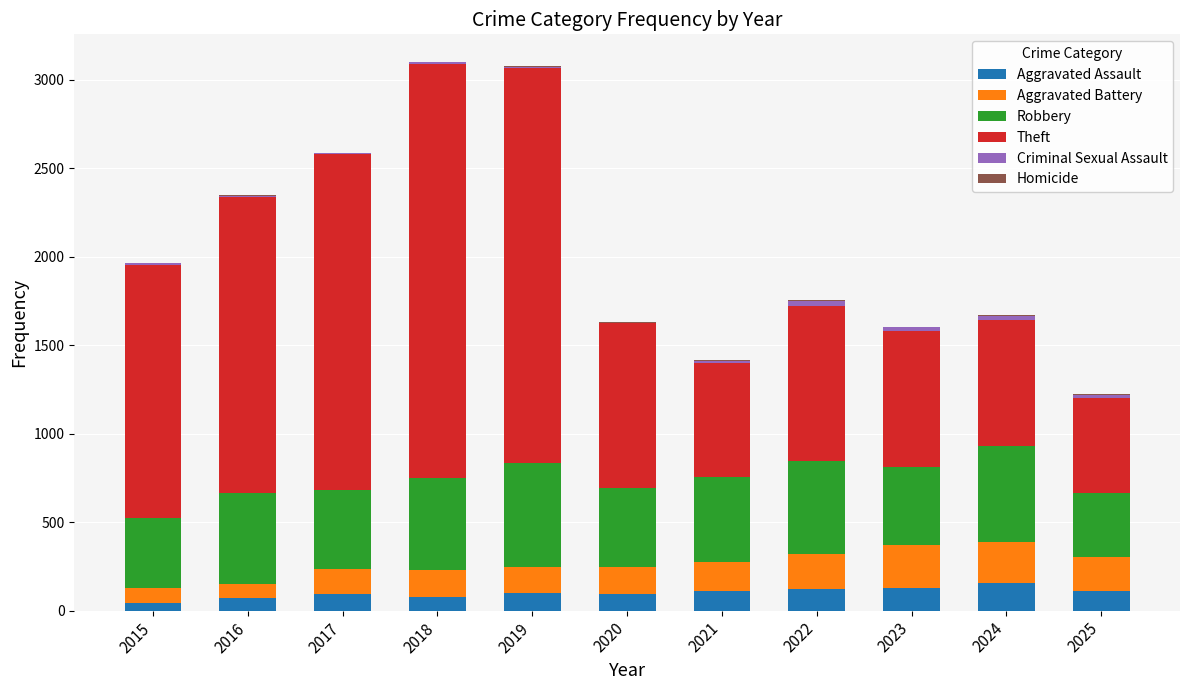

Is it true that Aggravated Assault equals 121 at 2022?

True